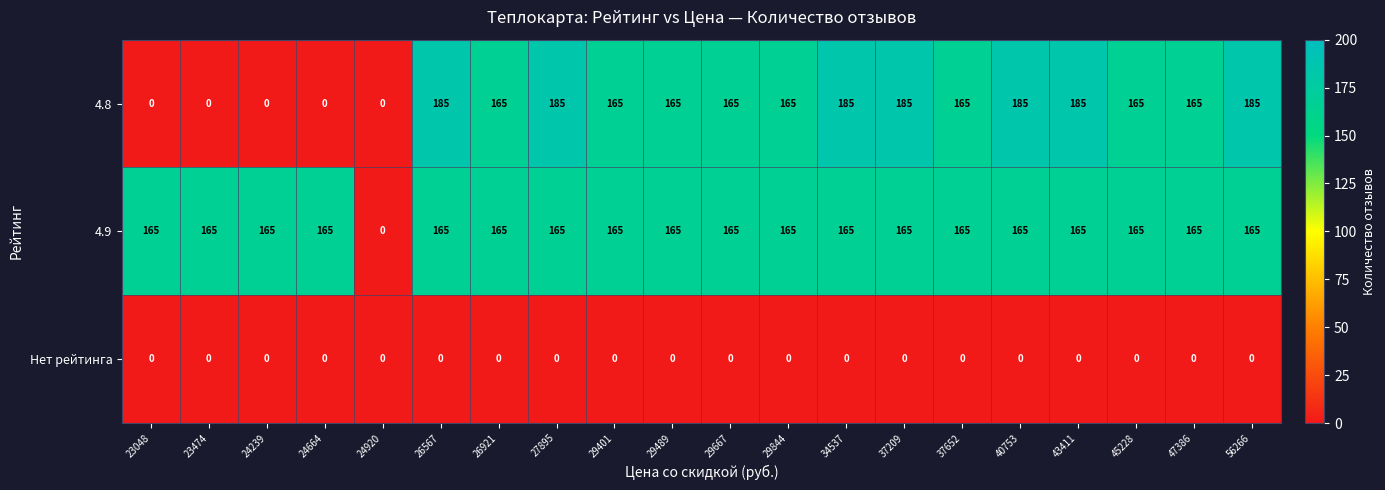

List the series in order of their overall mean, lowest first.

Нет рейтинга, 4.8, 4.9